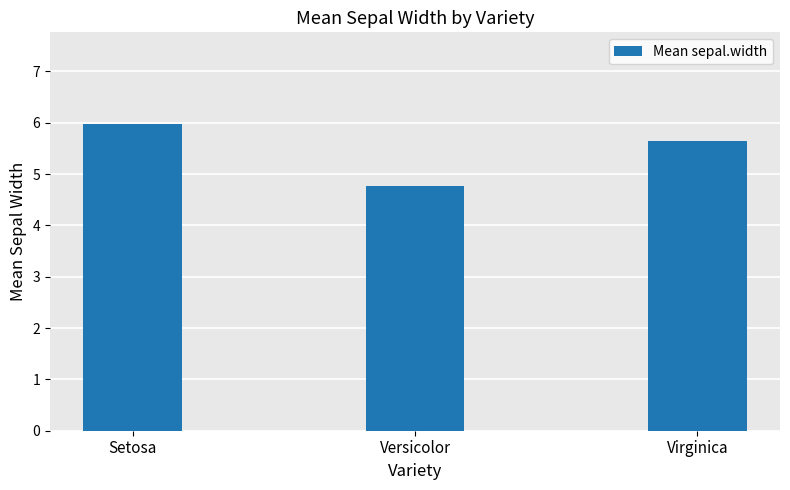

Count the values in the range 4 to 5.

1